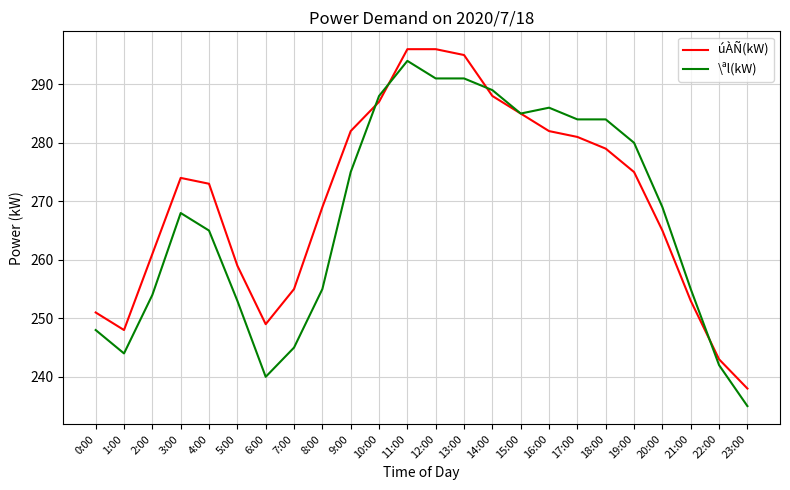

What position from the left is 6:00?

7